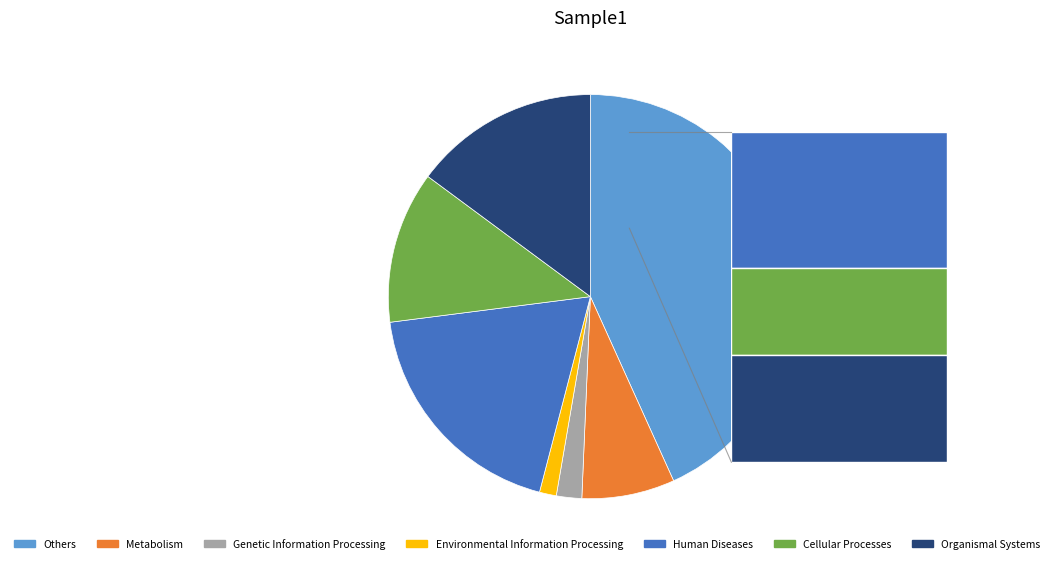

The Cellular Processes slice represents 7% of the pie. True or false?

False